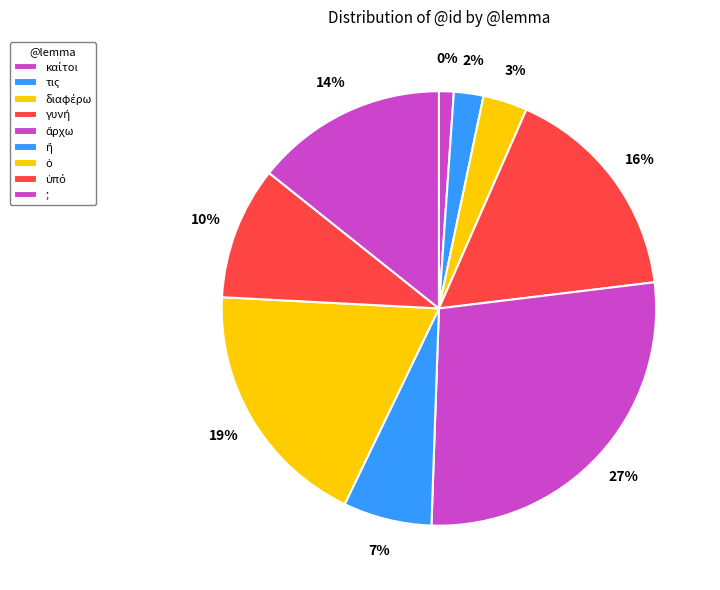

Is it true that ἄρχω is 1% of the pie?

False